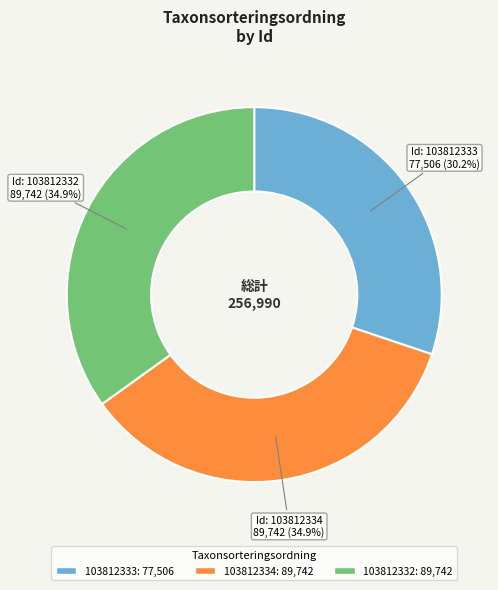

To the nearest percent, what percentage of the pie is 103812334?

35%